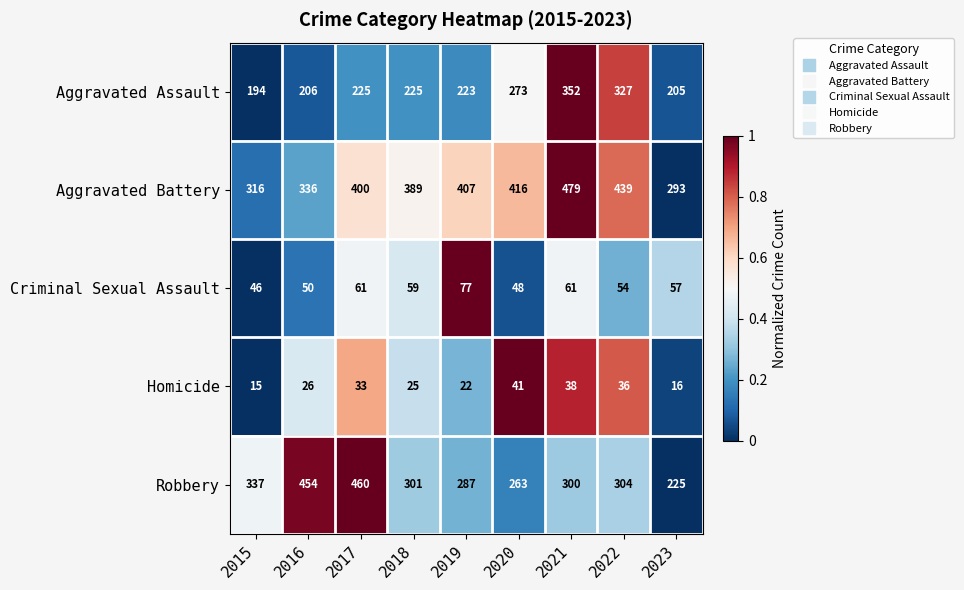

Between 2021 and 2022, which series saw the biggest shift?

Aggravated Battery